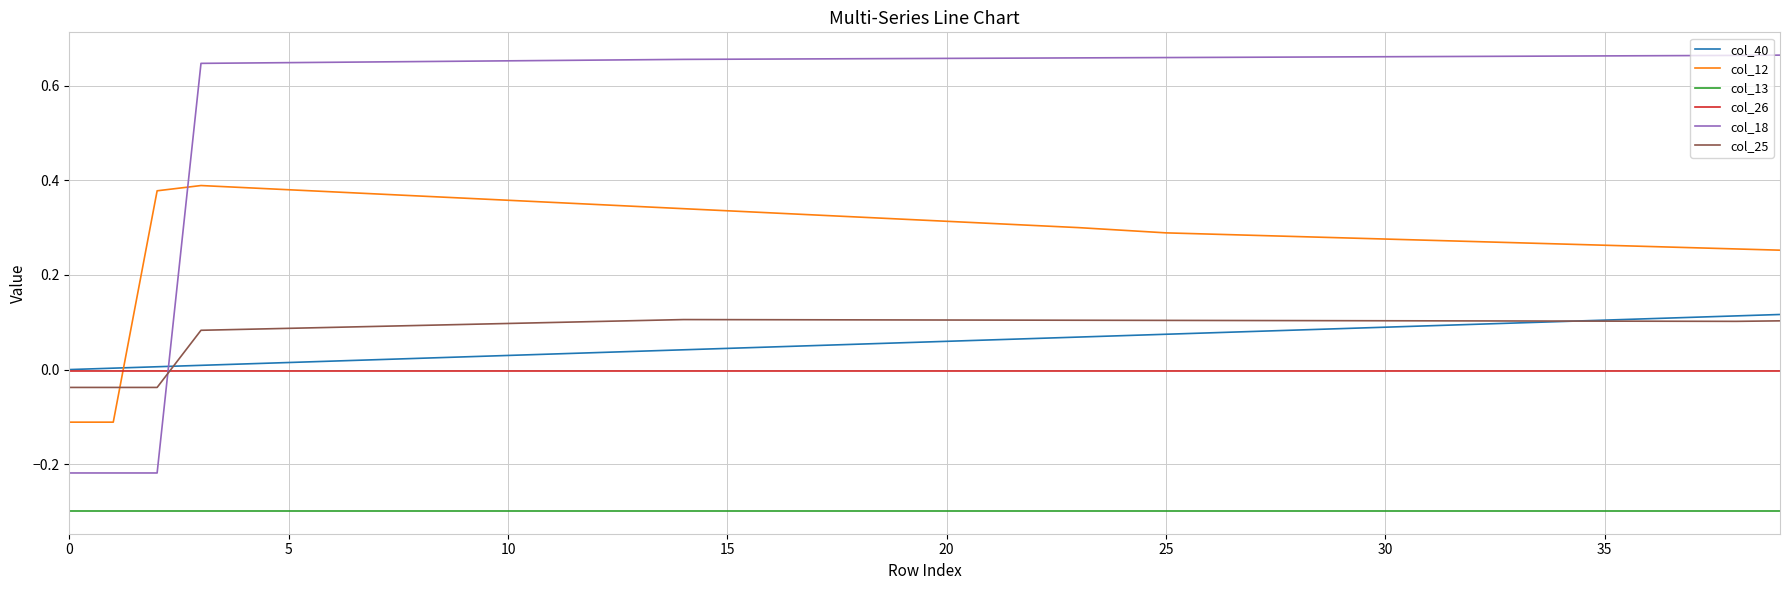

What is the minimum value shown in the chart?

-0.3